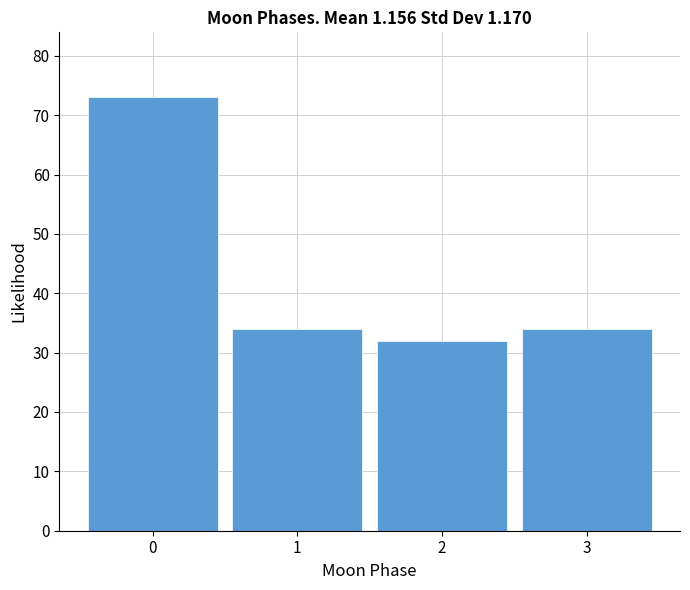

Reading left to right, transcribe all the data shown in this chart.

73	34	32	34